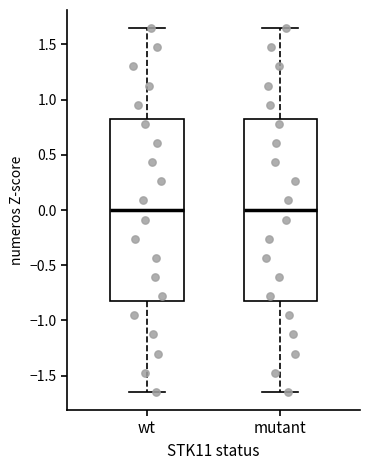

Where is the upper edge of the box for wt on the y-axis? The values are not printed on the chart, so give them approximately, as read against the axis.

0.80